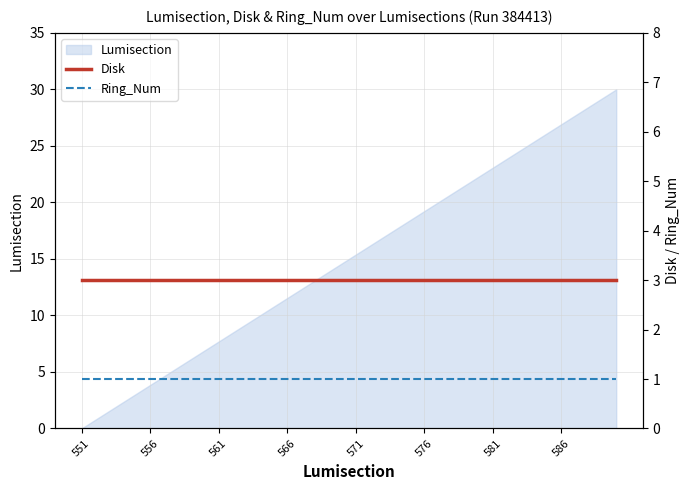

What is the value of the Disk point at the 36th from the left?

3